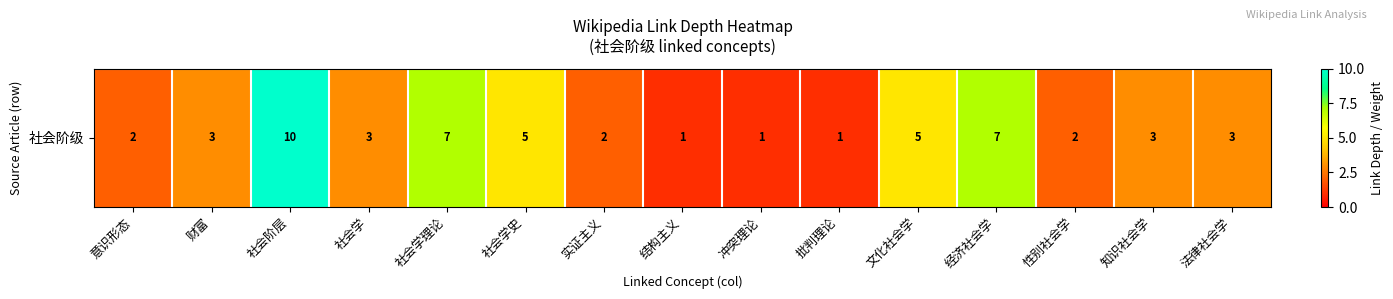

How many categories are shown in the chart?

15